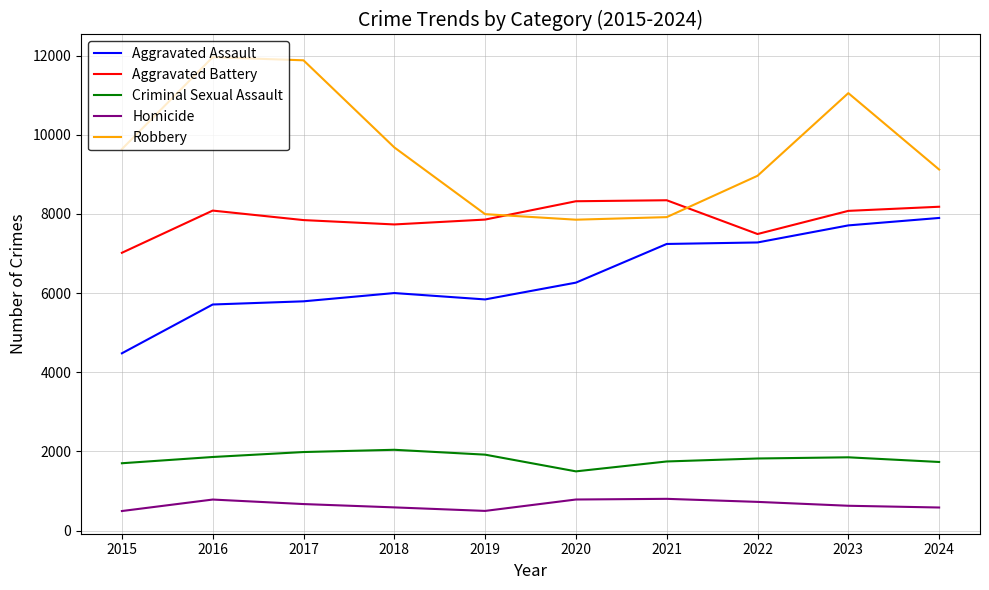

What is the minimum value for Aggravated Assault?

4480